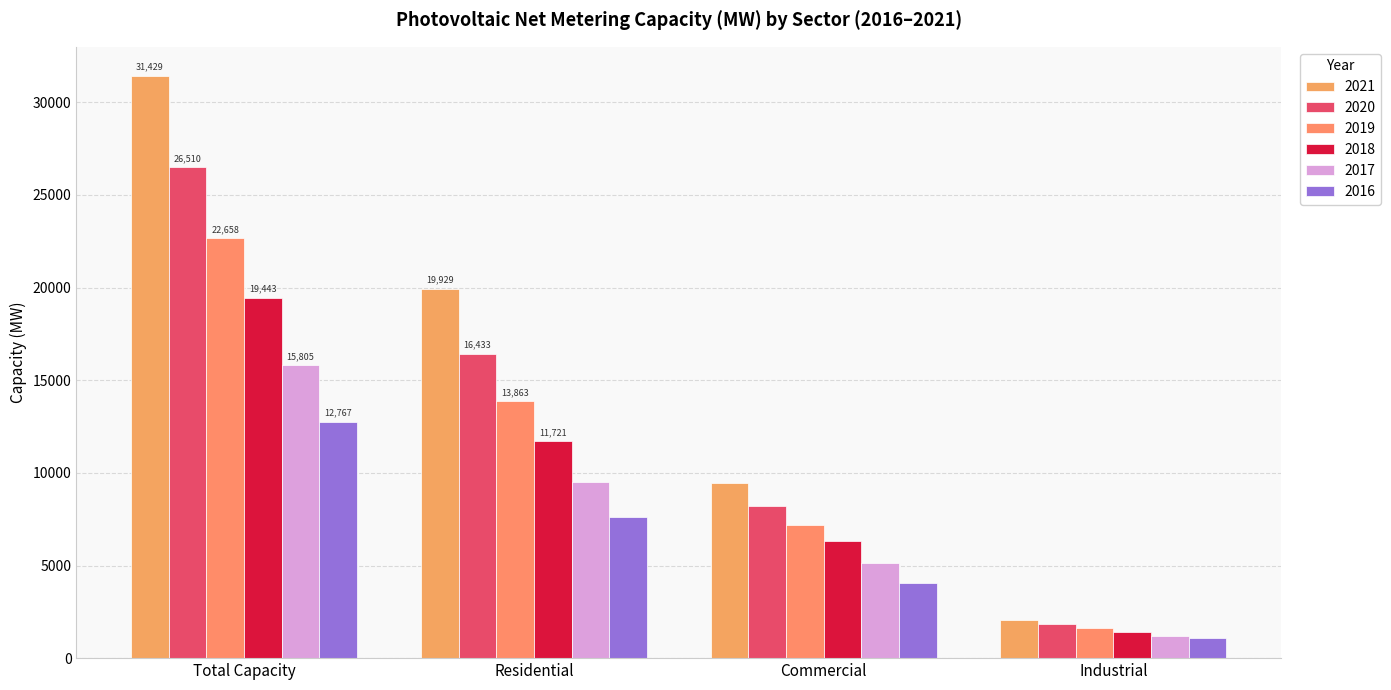

At which category is the sum across all series the highest?

Total Capacity